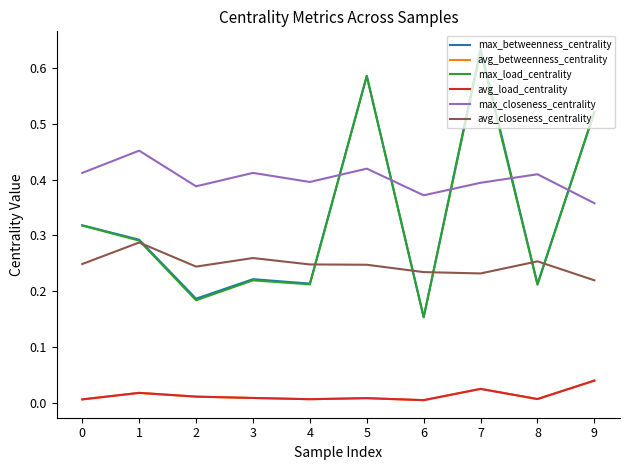

Which series has the widest spread of values?

max_betweenness_centrality